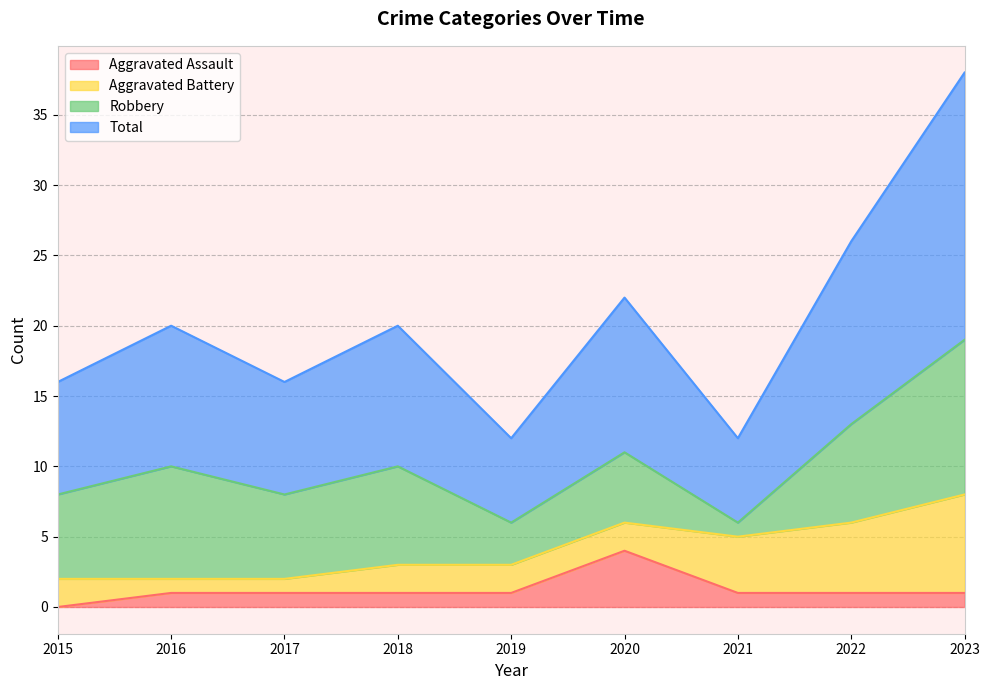

At which label does Total first exceed 10?

2020